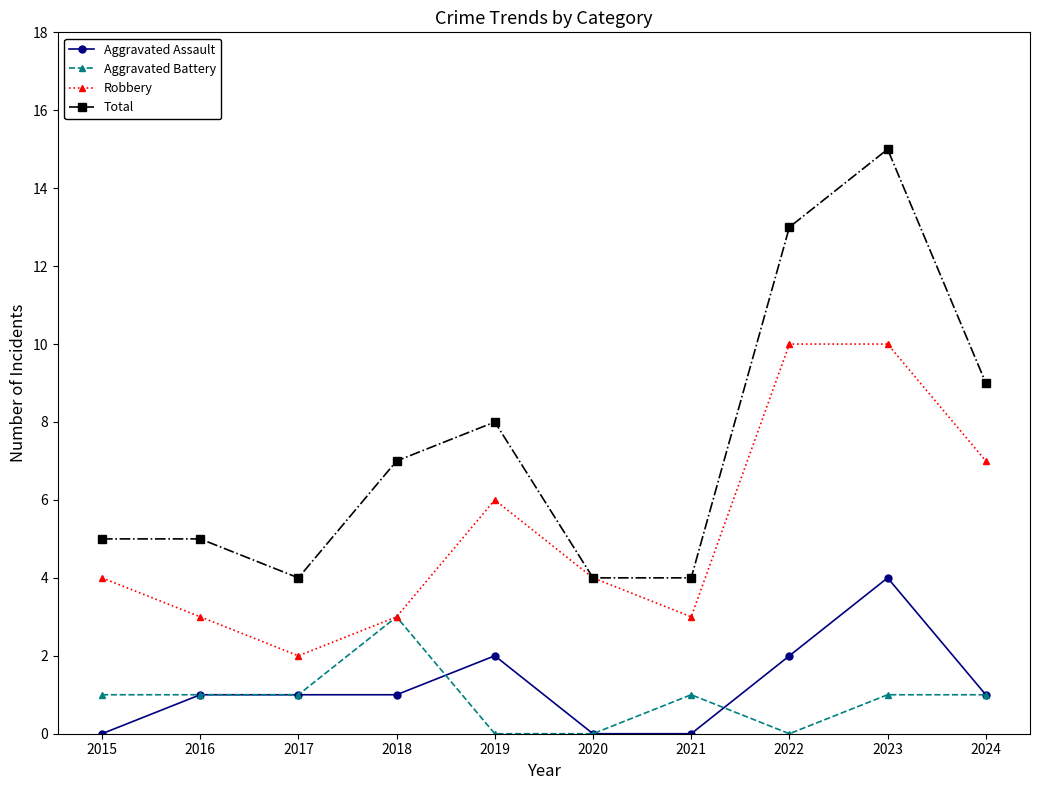

What is the difference between the highest and lowest values at 2018?

6